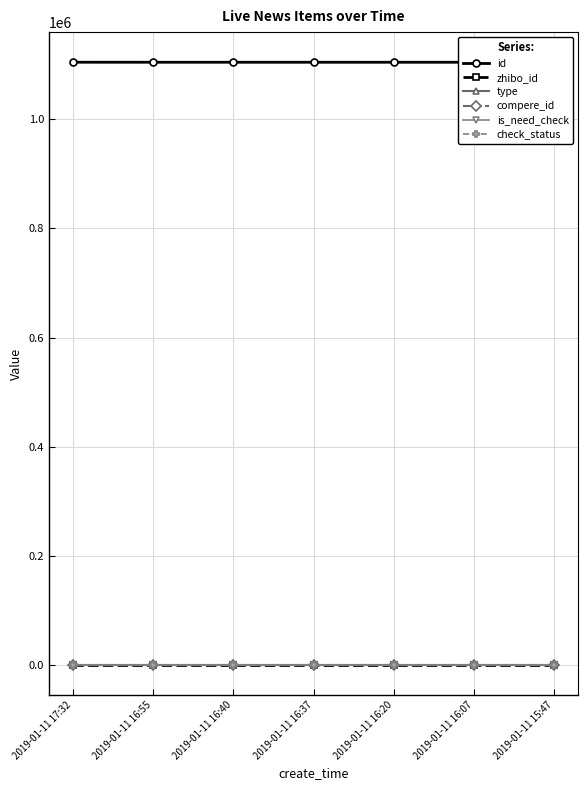

Reading left to right, extract all data points from this chart.

id: 1104828	1104801	1104794	1104791	1104782	1104770	1104752
zhibo_id: 152	152	152	152	152	152	152
type: 0	0	0	0	0	0	0
compere_id: 0	0	0	0	0	0	0
is_need_check: 0	0	0	0	0	0	0
check_status: 1	1	1	1	1	1	1